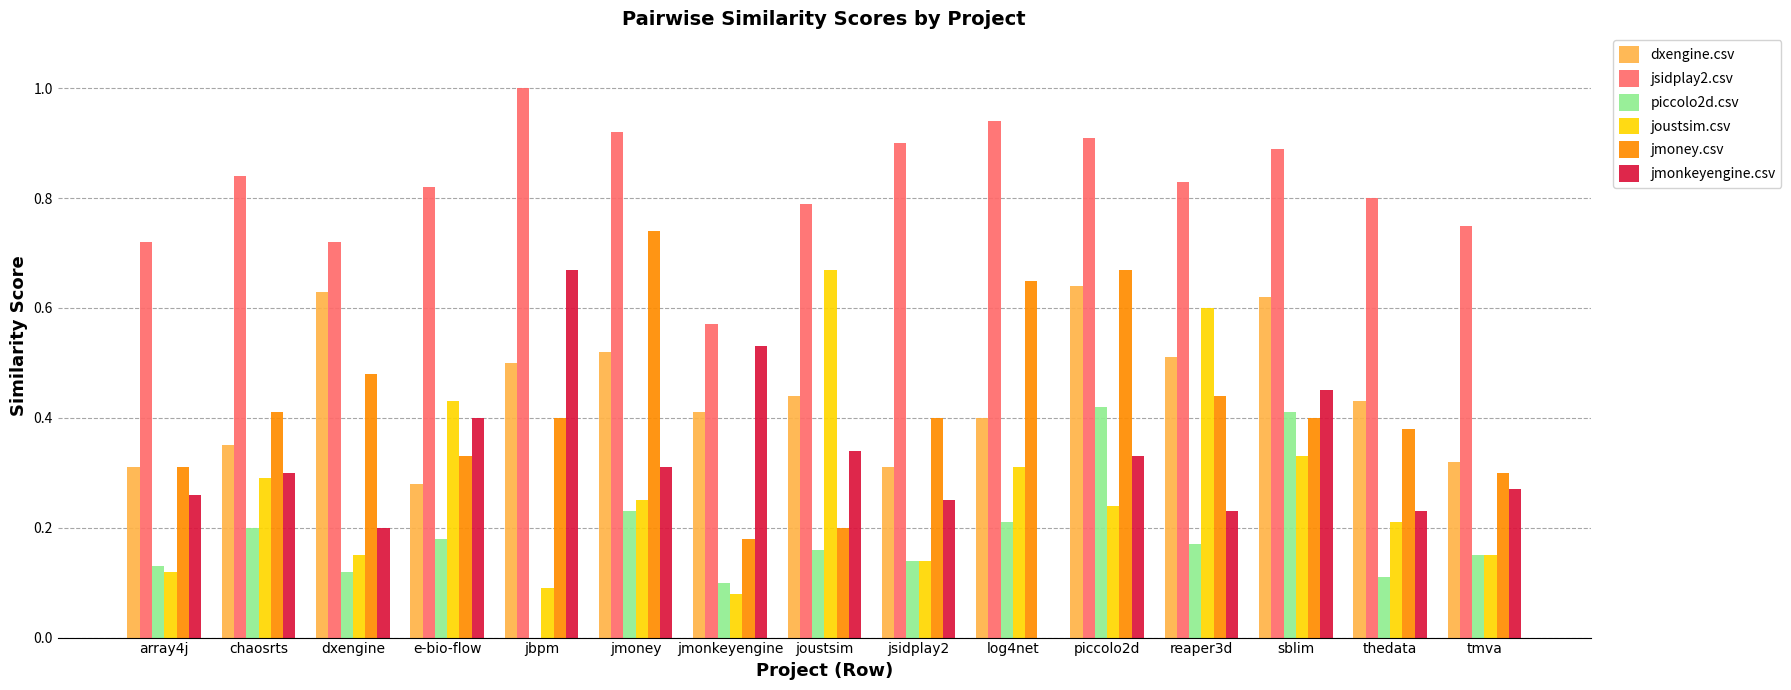

The piccolo2d.csv series shows 0.1 at dxengine. True or false?

True